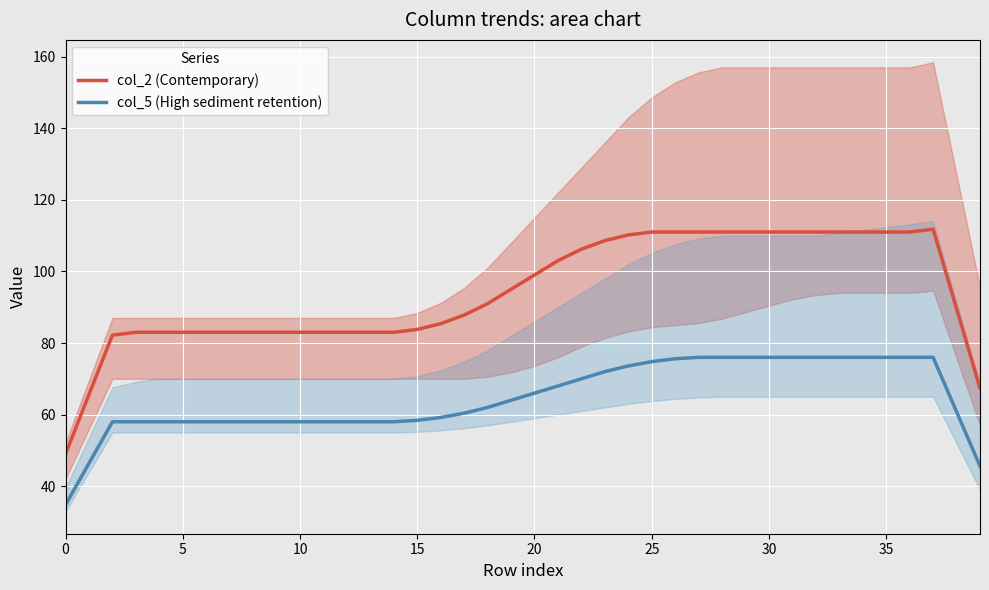

Is it true that col_5 (High sediment retention) equals 34.8 at 0?

True